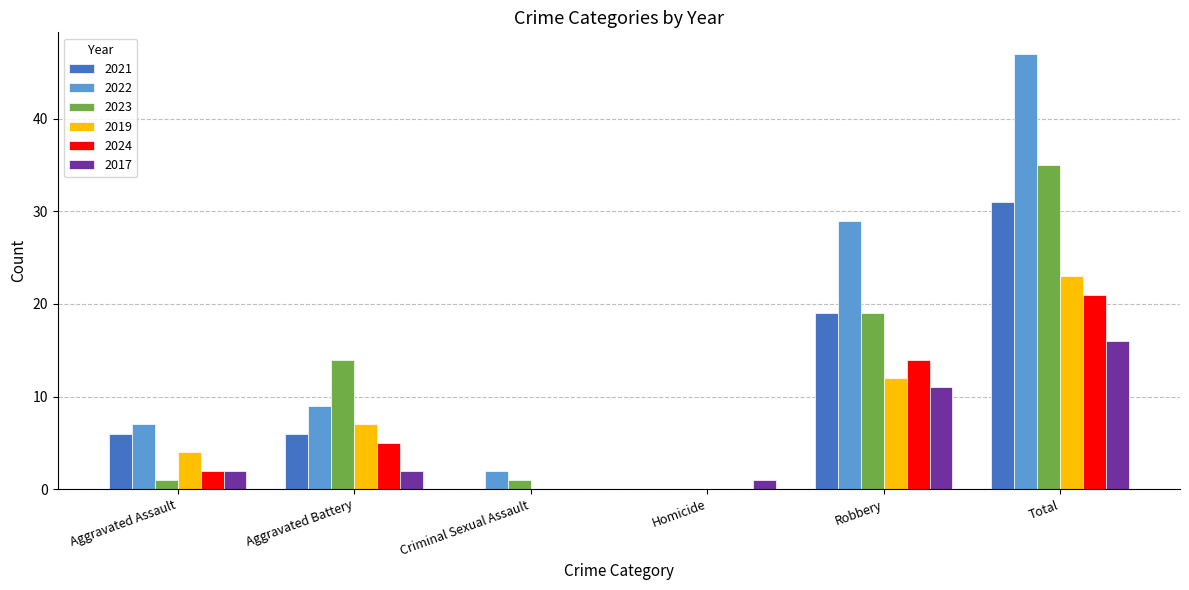

The value of 2022 at Criminal Sexual Assault is 2. True or false?

True